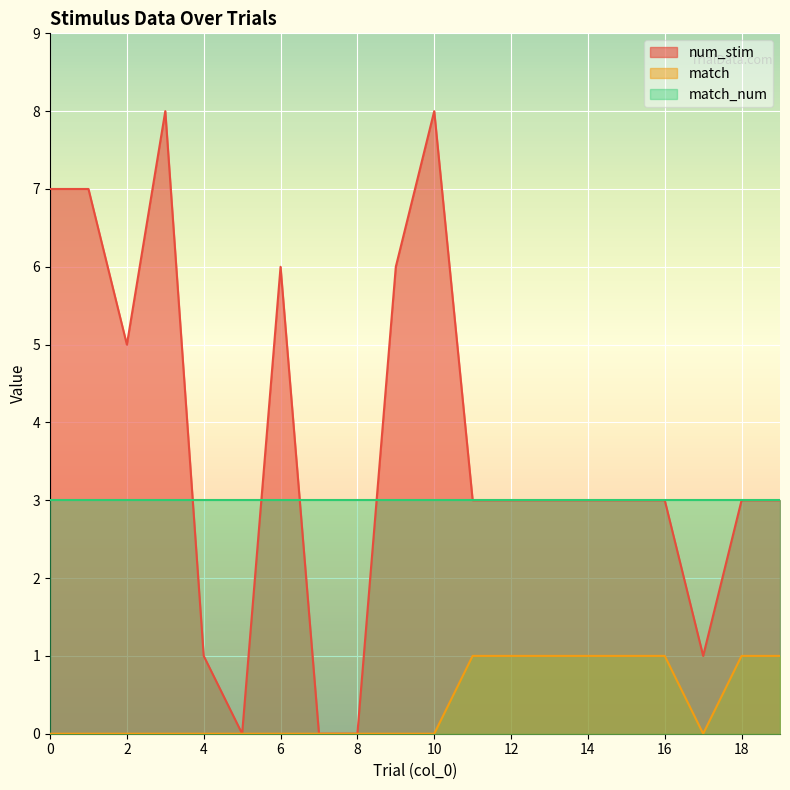

How many interior local peaks does the num_stim series have?

3